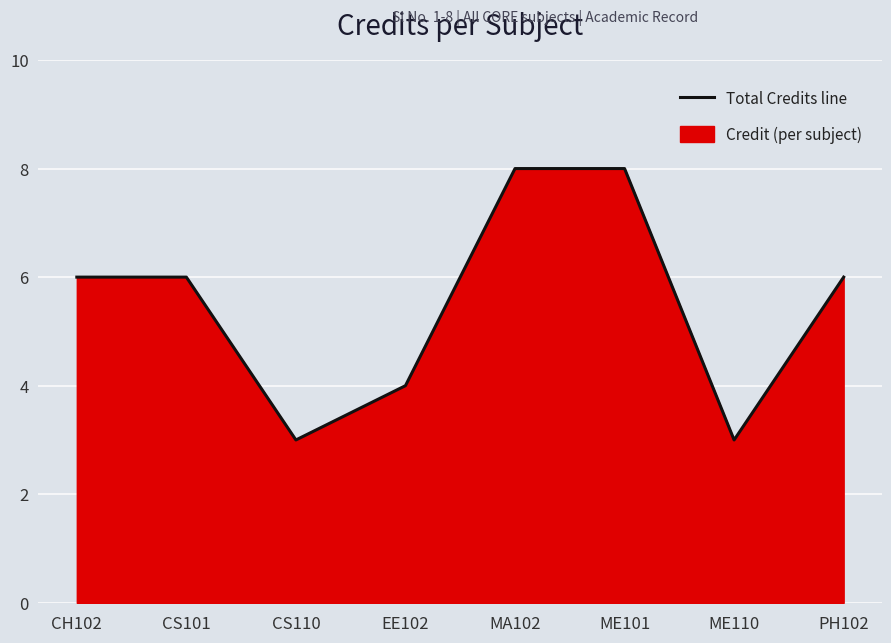

What is the value of the 1st point from the left?

6